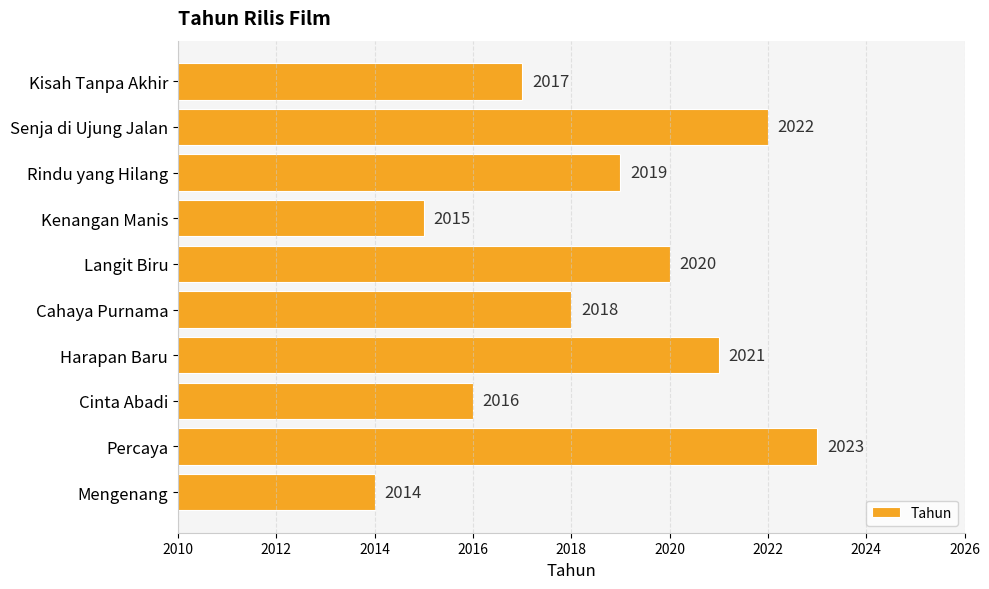

What is the sum of all values?

20185